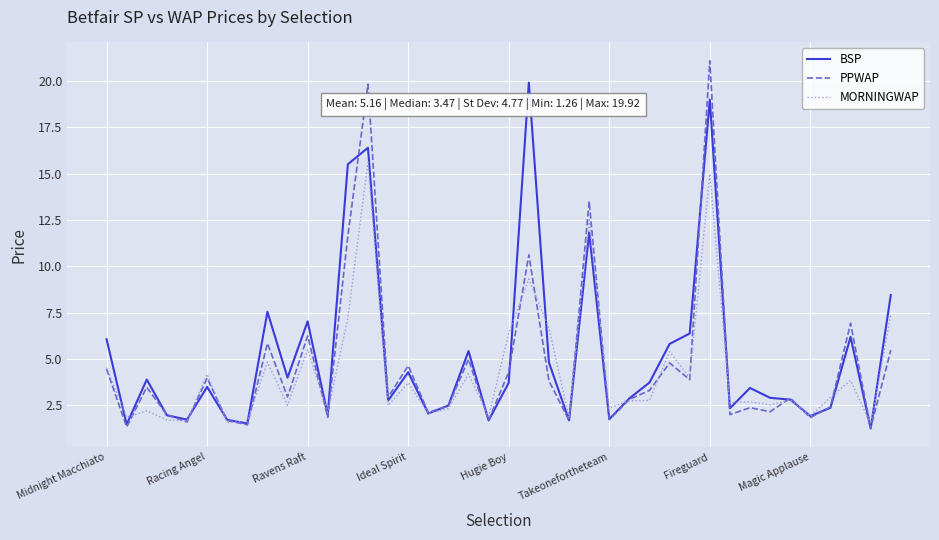

True or false: PPWAP and BSP cross at least once.

True